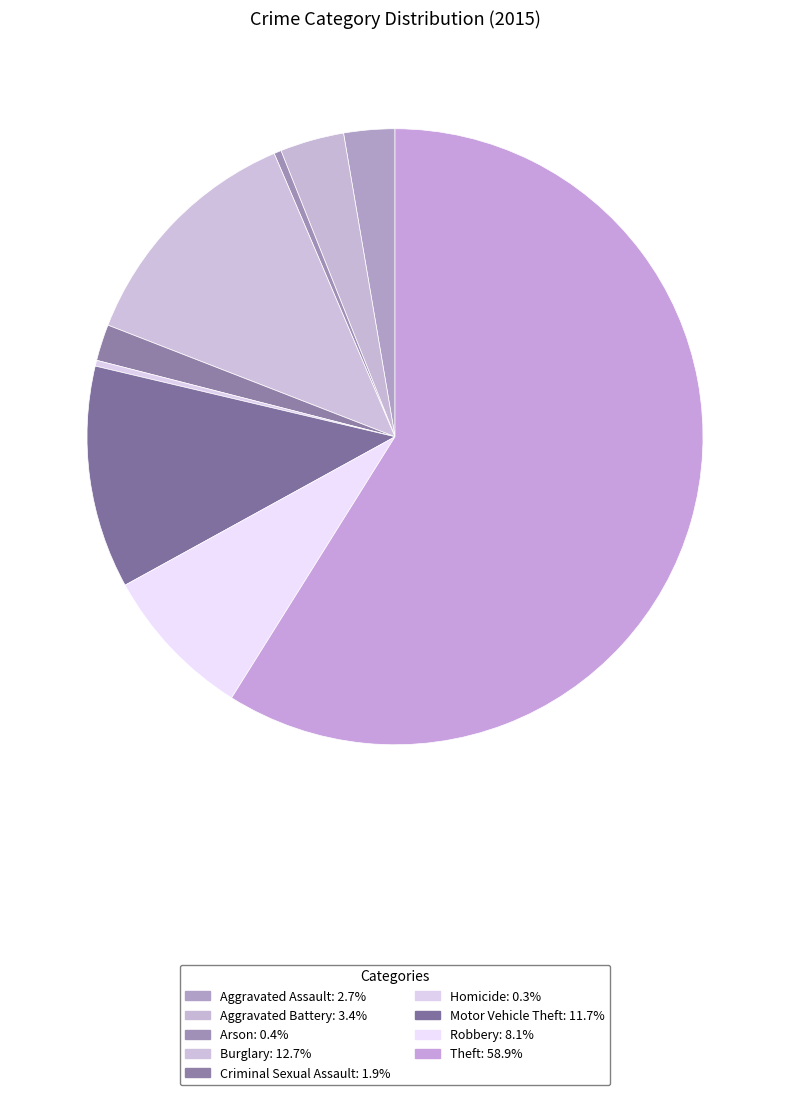

How many segments does this pie chart have?

9